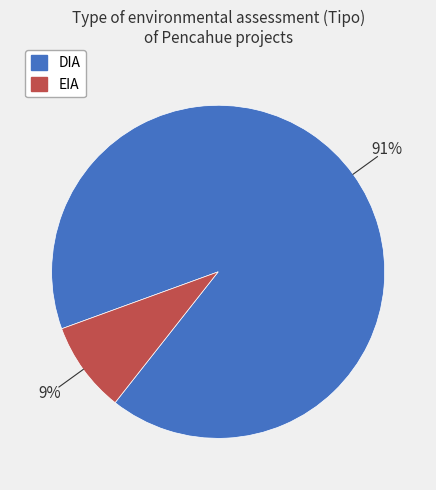

Combined, do DIA and EIA account for over 50%?

Yes